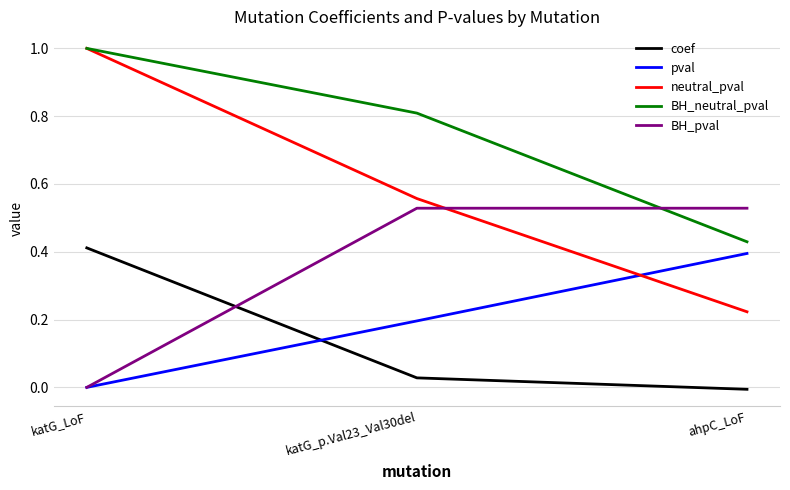

The value of BH_pval at katG_LoF is 0.0. True or false?

True